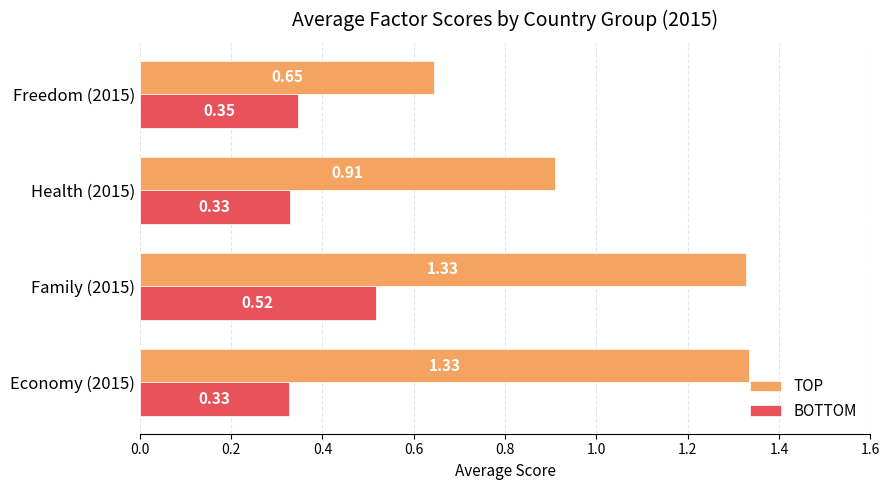

List the series in order of their peak value, lowest first.

BOTTOM, TOP